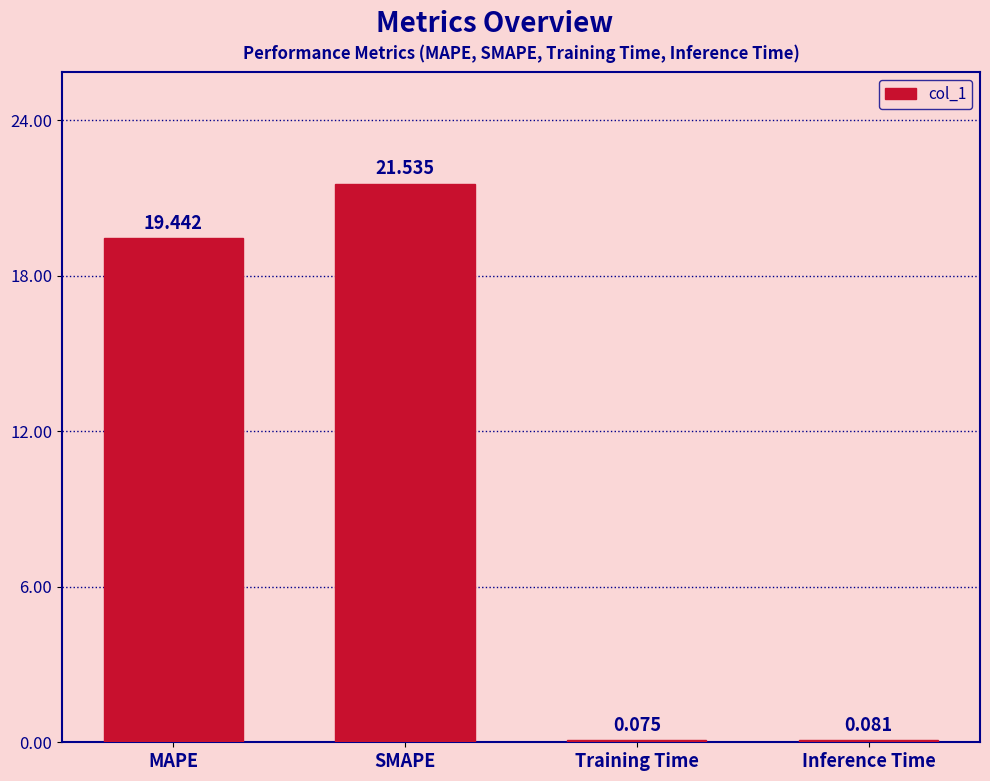

What is the maximum value shown in the chart?

21.5